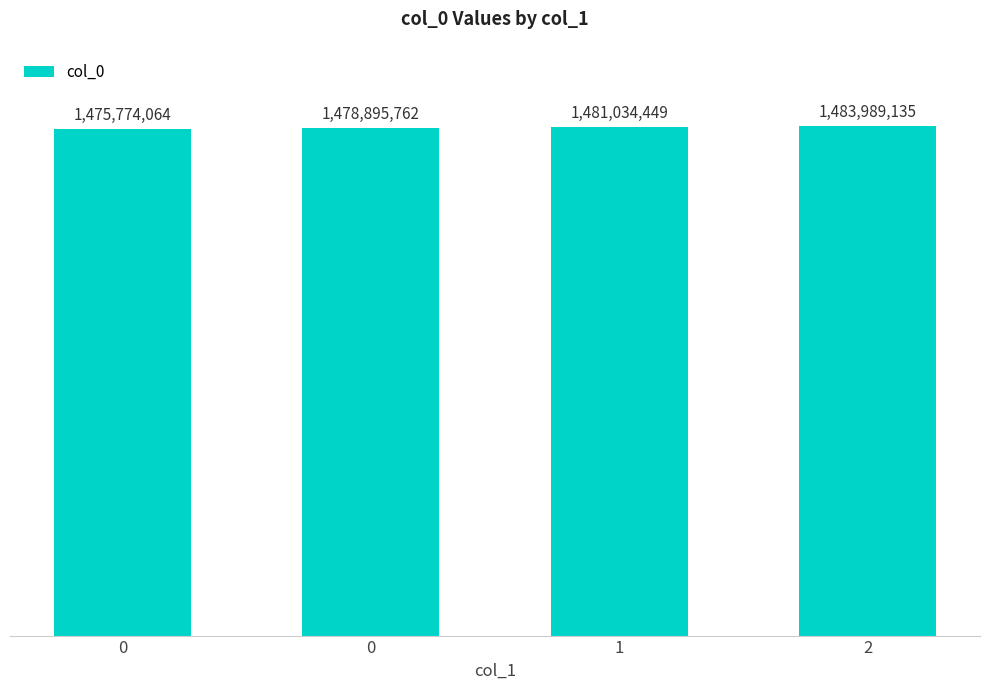

The value at 0 is 1478895762. True or false?

True